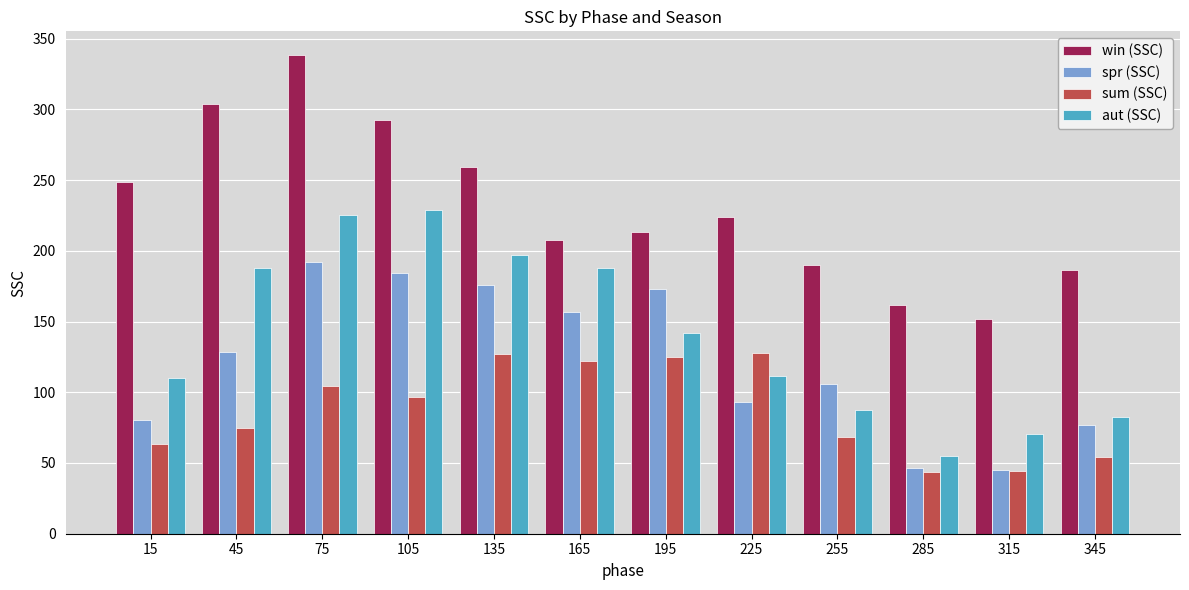

Rank the categories by win (SSC) value from lowest to highest.

315, 285, 345, 255, 165, 195, 225, 15, 135, 105, 45, 75